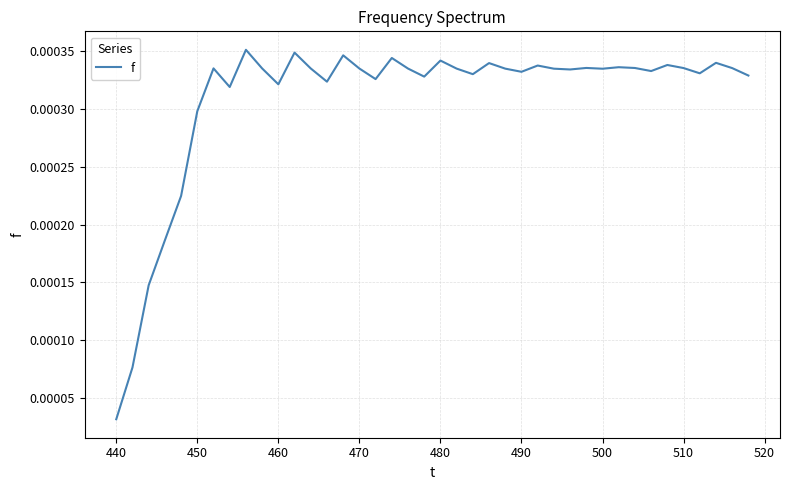

How many lines are shown in the chart?

1